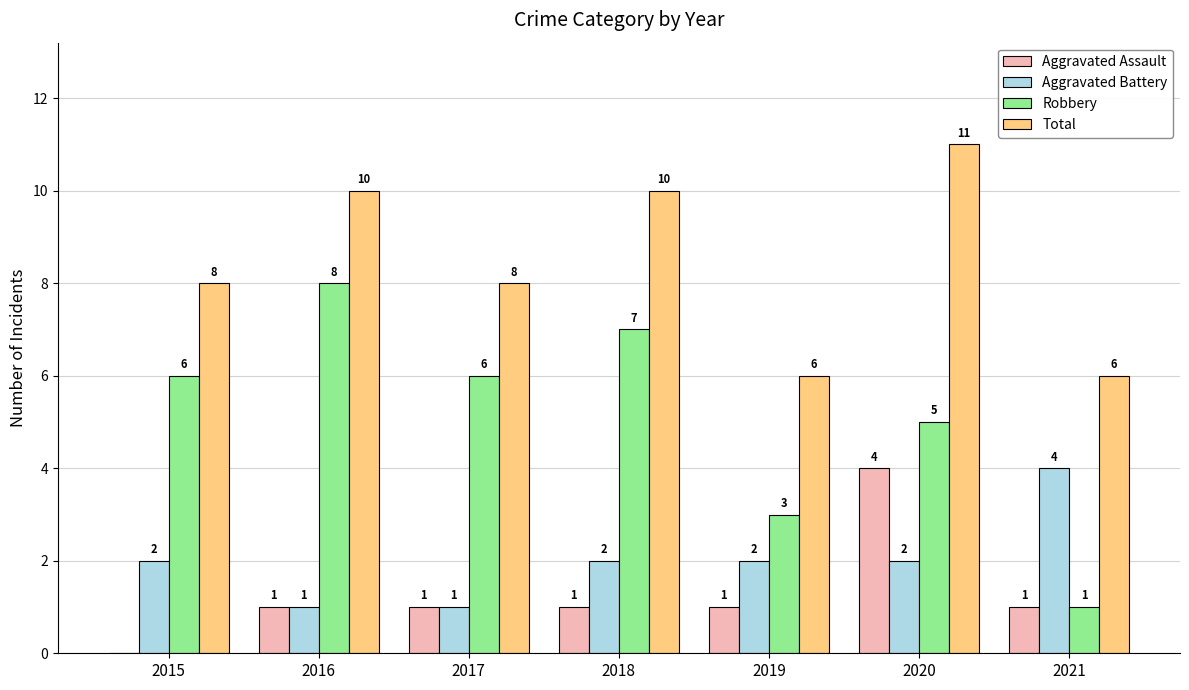

How many categories are shown in the chart?

7